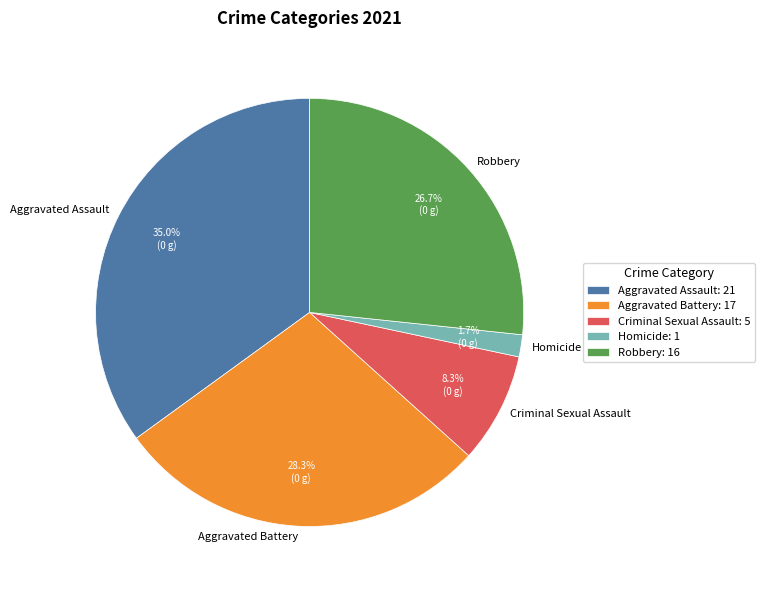

Rank the categories by value from lowest to highest.

Homicide, Criminal Sexual Assault, Robbery, Aggravated Battery, Aggravated Assault